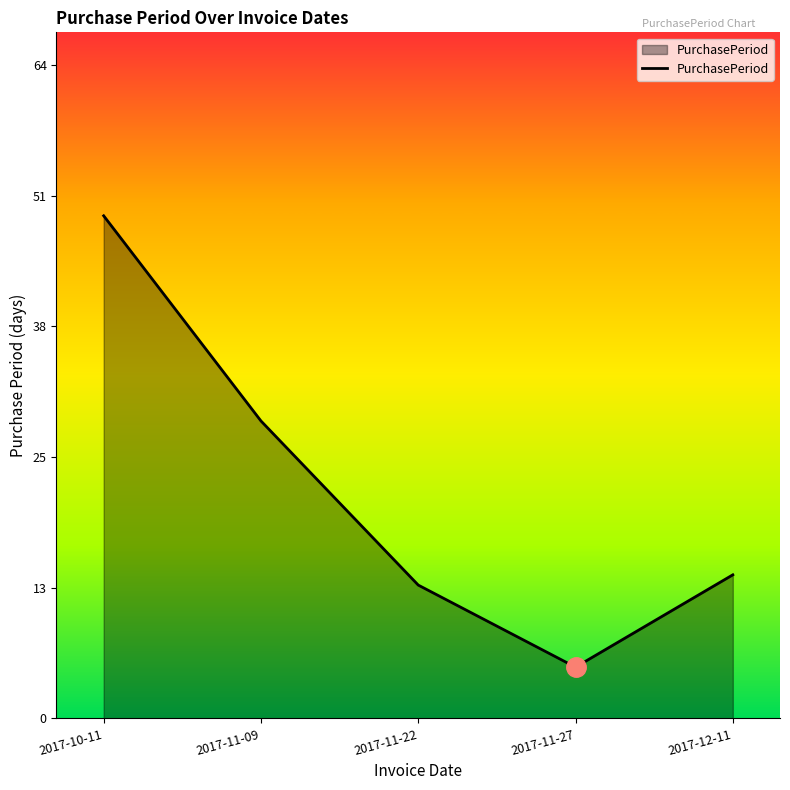

How many lines are shown in the chart?

1